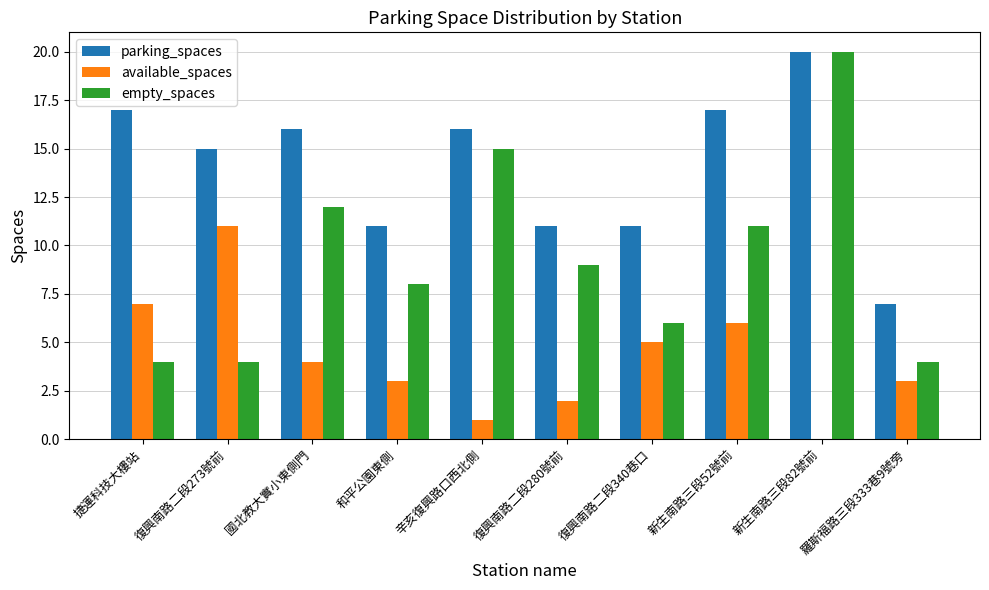

Reading right to left, transcribe all the data shown in this chart.

parking_spaces: 7	20	17	11	11	16	11	16	15	17
available_spaces: 3	0	6	5	2	1	3	4	11	7
empty_spaces: 4	20	11	6	9	15	8	12	4	4